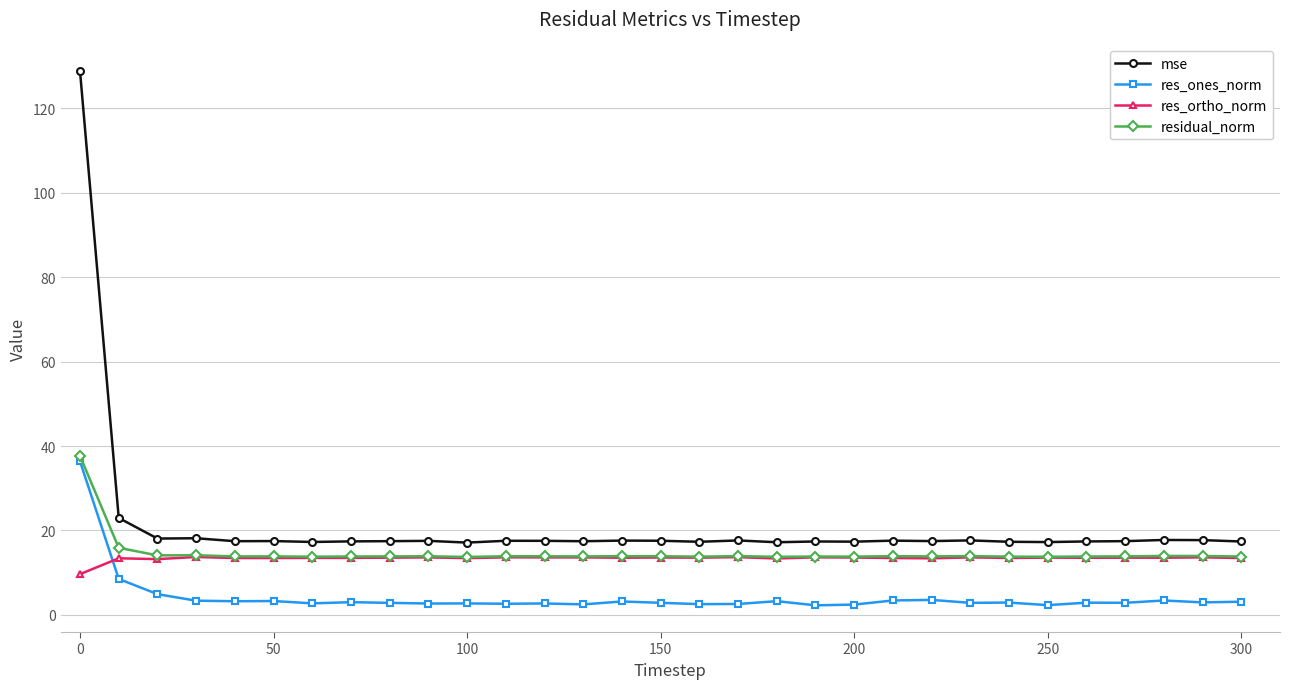

After their last crossing, which series has the higher values: res_ortho_norm or res_ones_norm?

res_ortho_norm